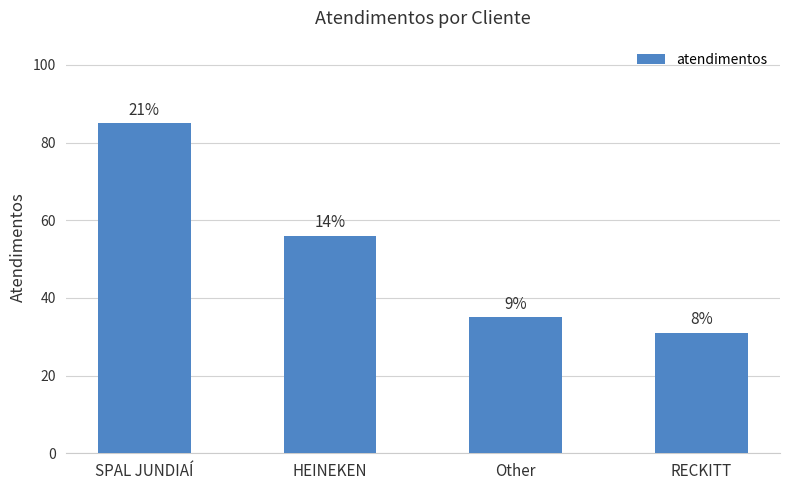

What is the sum of the values at SPAL JUNDIAÍ and RECKITT?

116